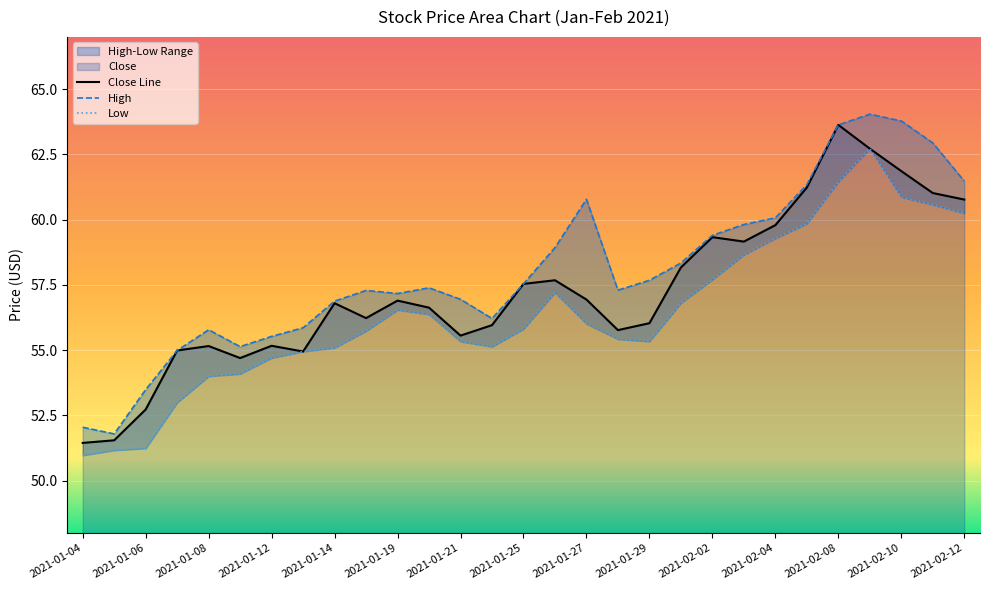

At which category is the sum across all series the highest?

2021-02-09